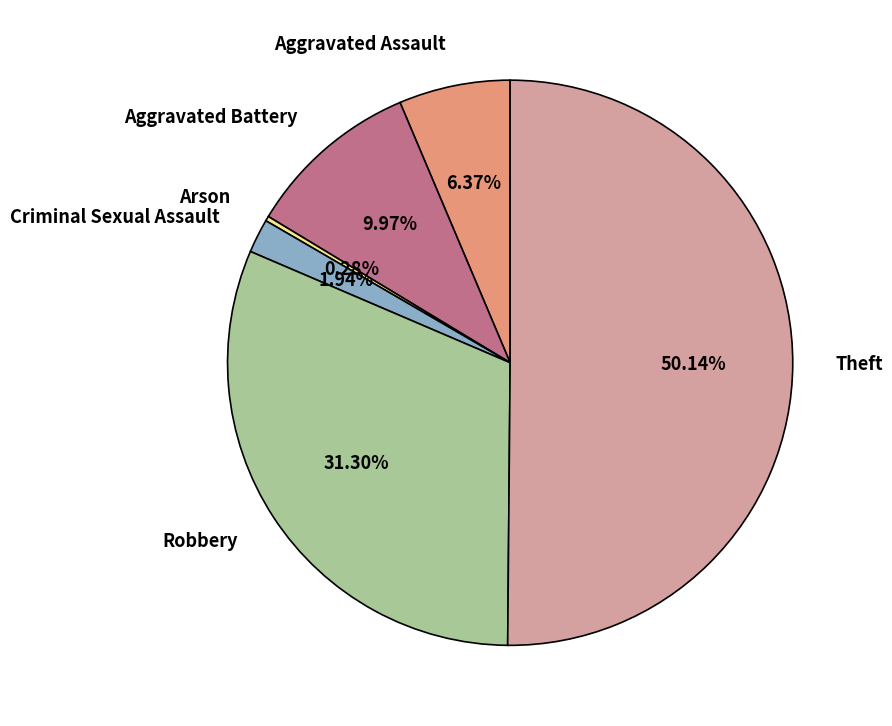

To the nearest percent, what portion does Aggravated Battery represent?

10%